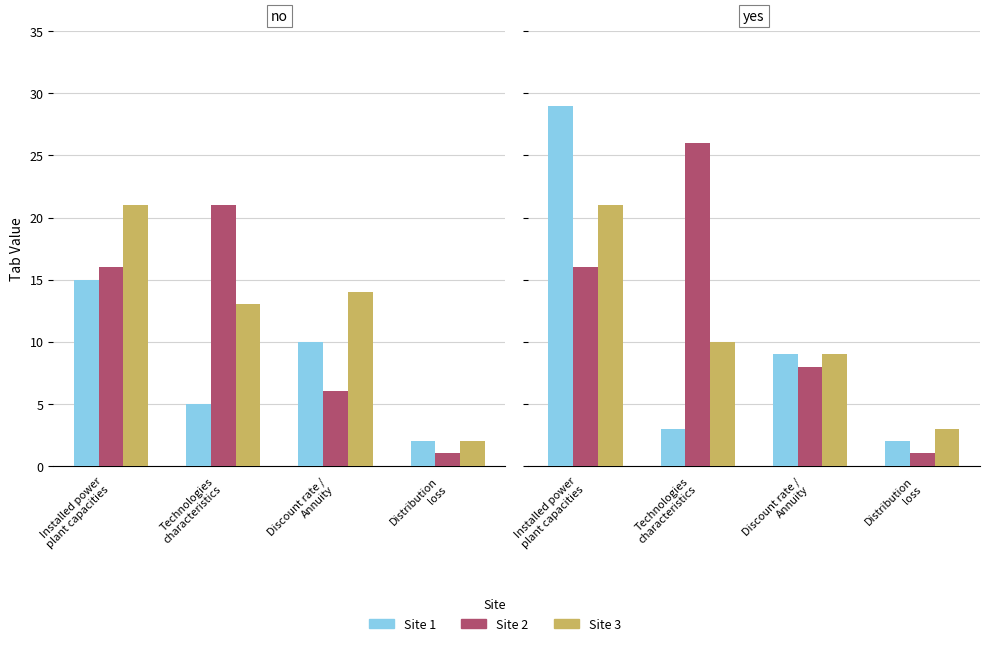

What is the maximum value shown in the chart?

29